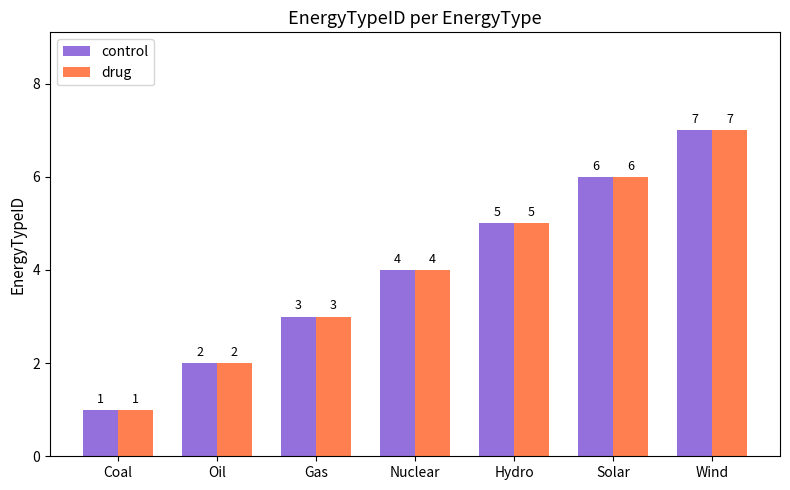

At which category is the sum across all series the highest?

Wind